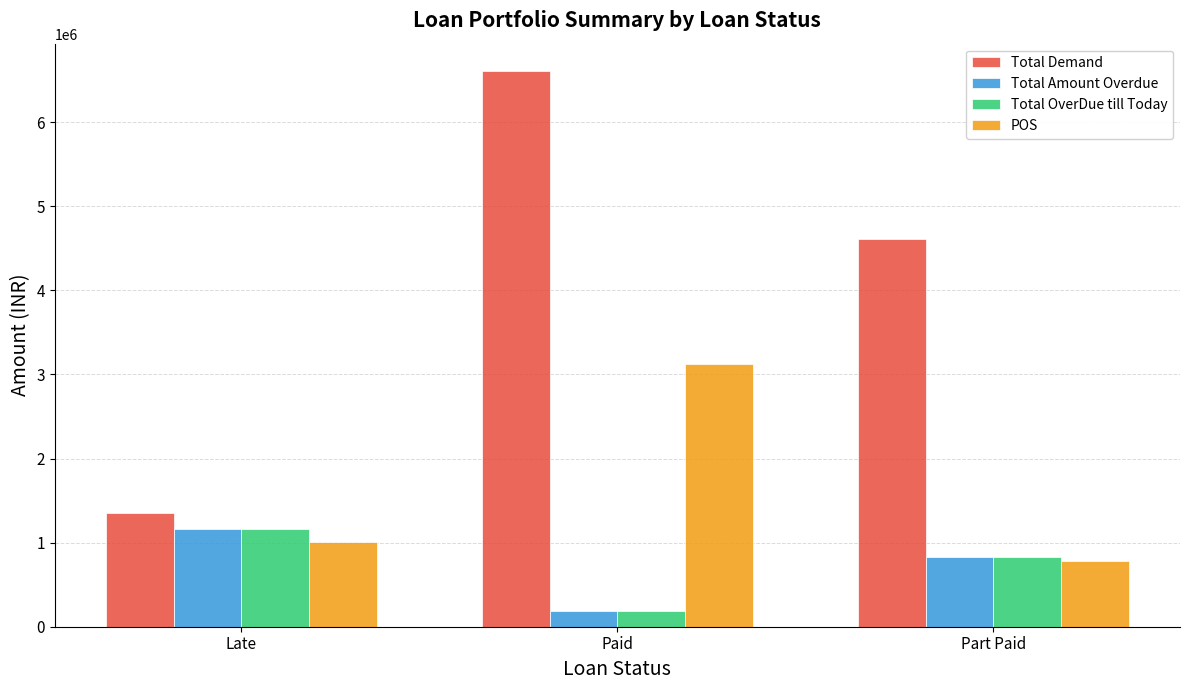

Which series has the largest range (max minus min)?

Total Demand